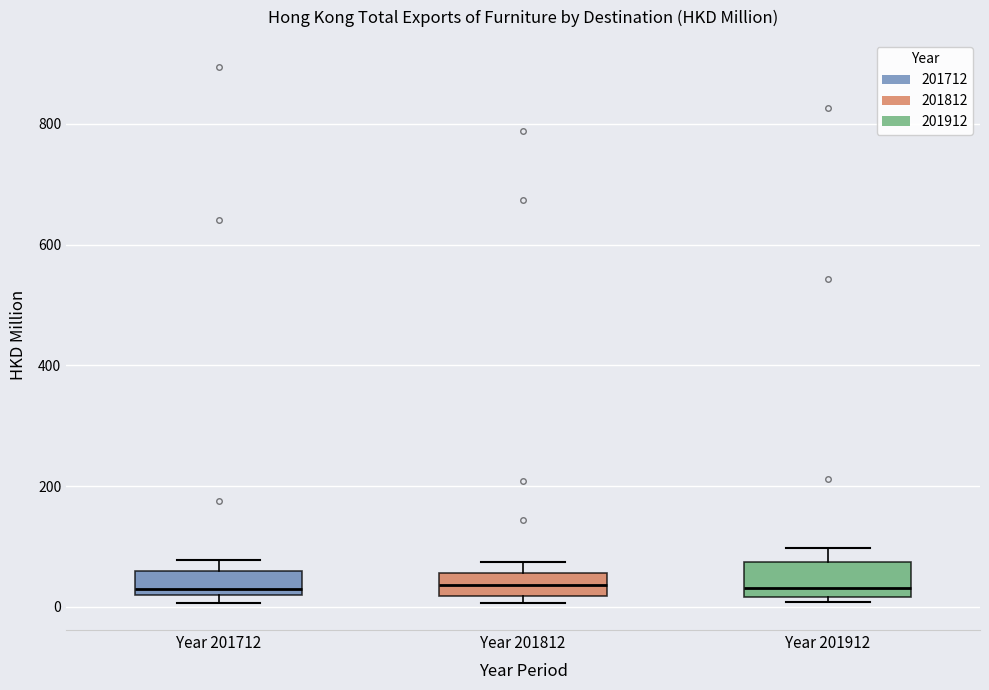

Where is the lower edge of the box for Year 201912 on the y-axis? The values are not printed on the chart, so give them approximately, as read against the axis.

20